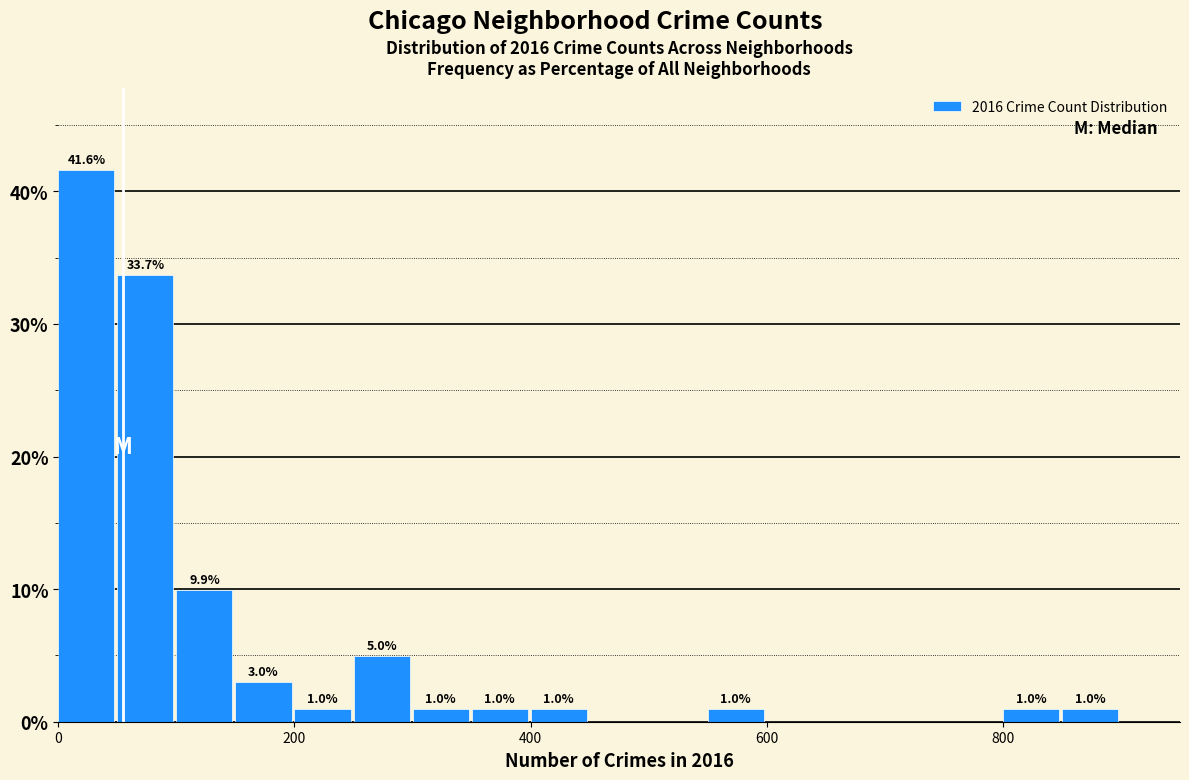

Around what value on the x-axis is the tallest bar? Give the approximate position of its centre, as read against the axis.

20